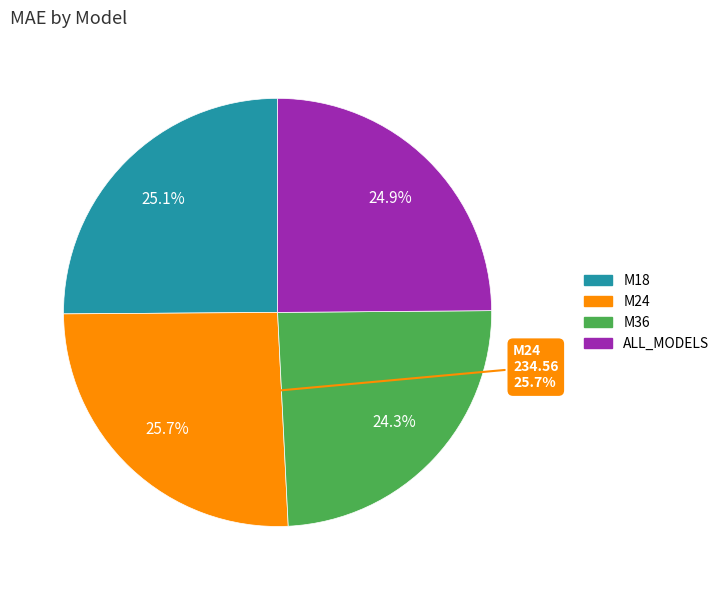

What is the ratio of the value at M18 to the value at M24?

1.0